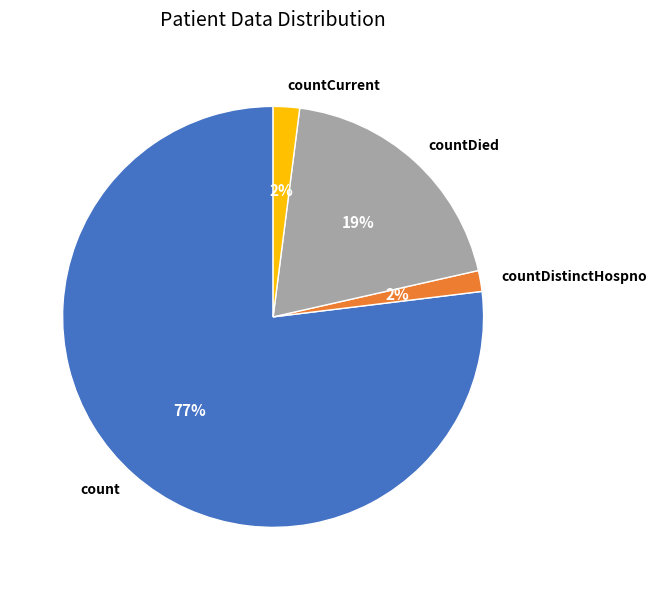

How many segments does this pie chart have?

4